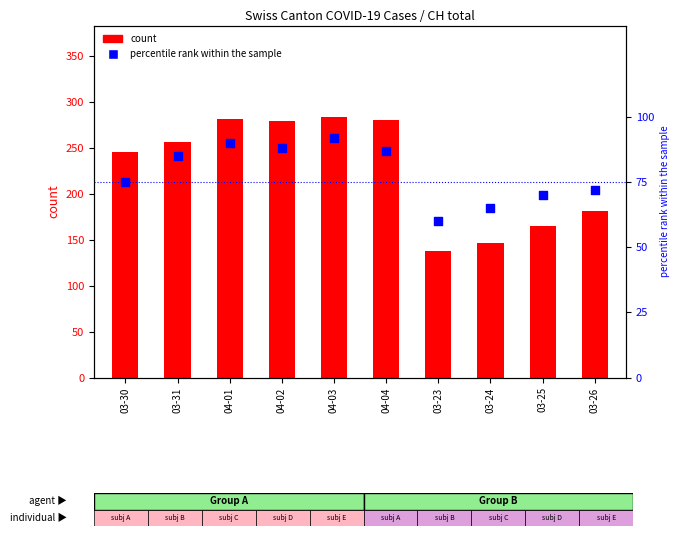

What are all the series names shown in the legend?

count, percentile rank within the sample